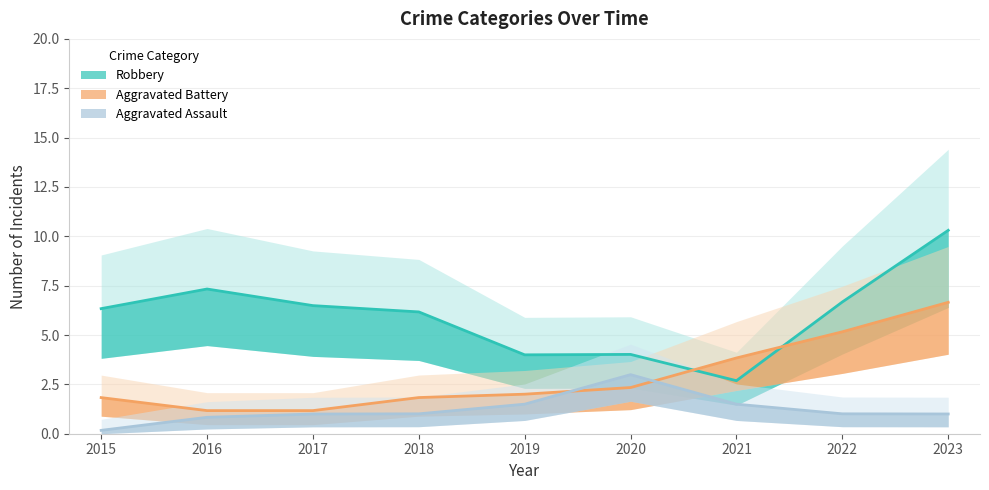

What is the sum of all Aggravated Battery values?

26